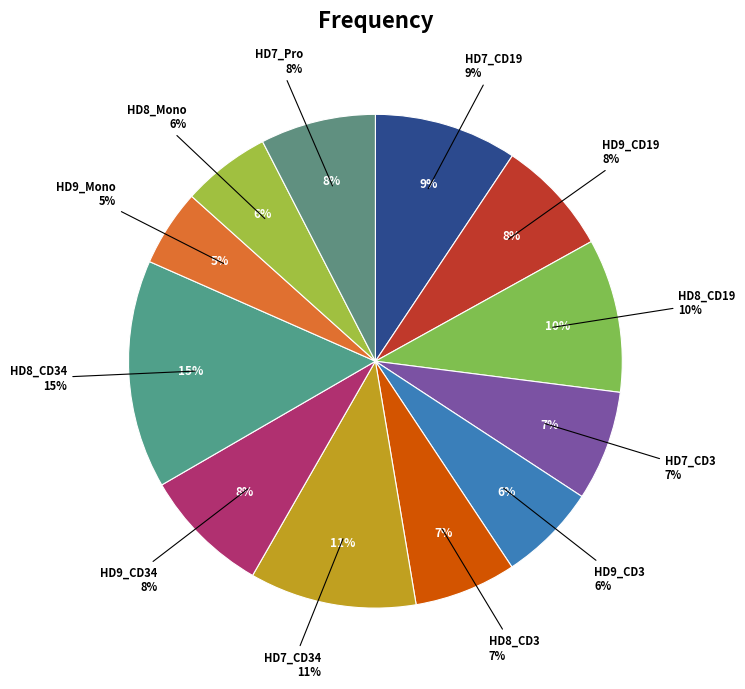

Rank the categories by value from highest to lowest.

HD8_CD34, HD7_CD34, HD8_CD19, HD7_CD19, HD9_CD34, HD9_CD19, HD7_Pro, HD7_CD3, HD8_CD3, HD9_CD3, HD8_Mono, HD9_Mono